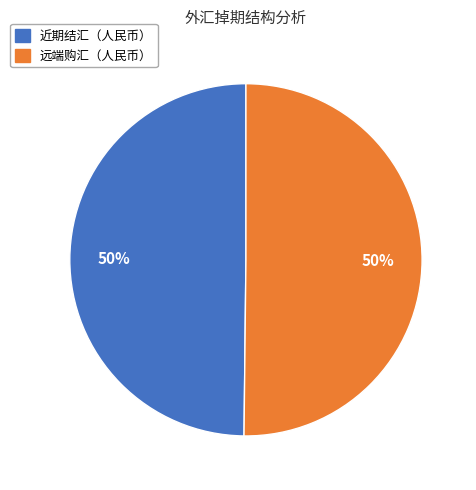

To the nearest percent, what is the average slice percentage?

50%